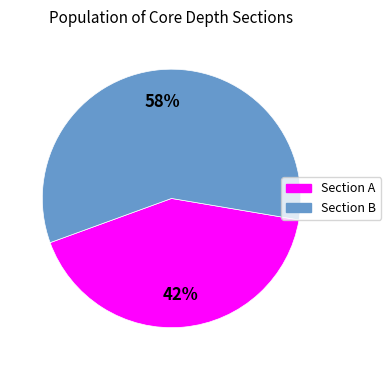

Is there any slice that represents more than half of the pie?

Yes